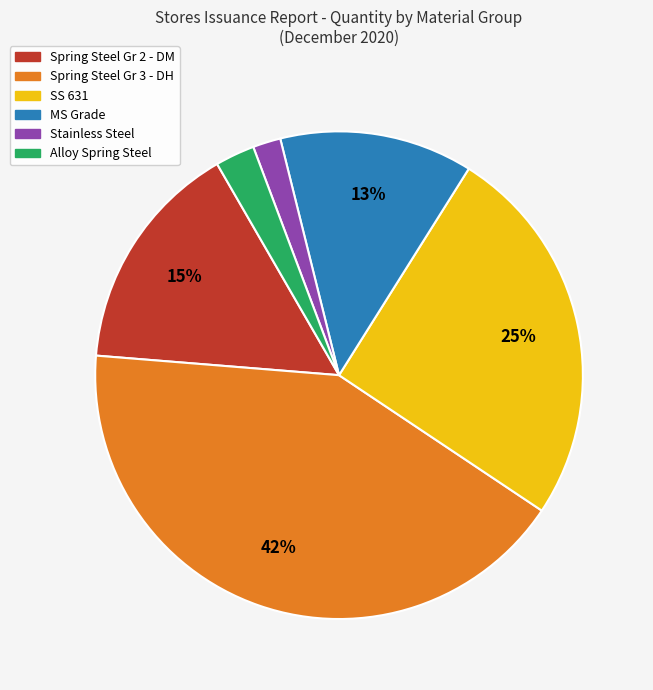

To the nearest percent, what is the difference between the largest and smallest slice percentages?

40%